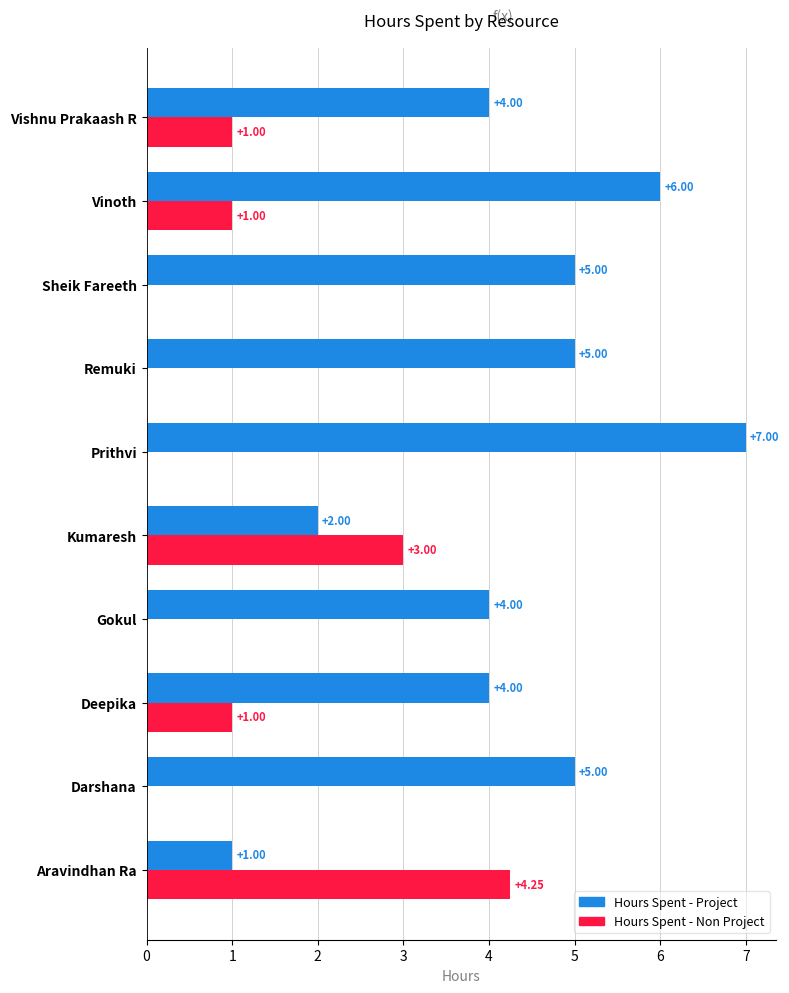

Which series changed the most between Gokul and Prithvi?

Hours Spent - Project